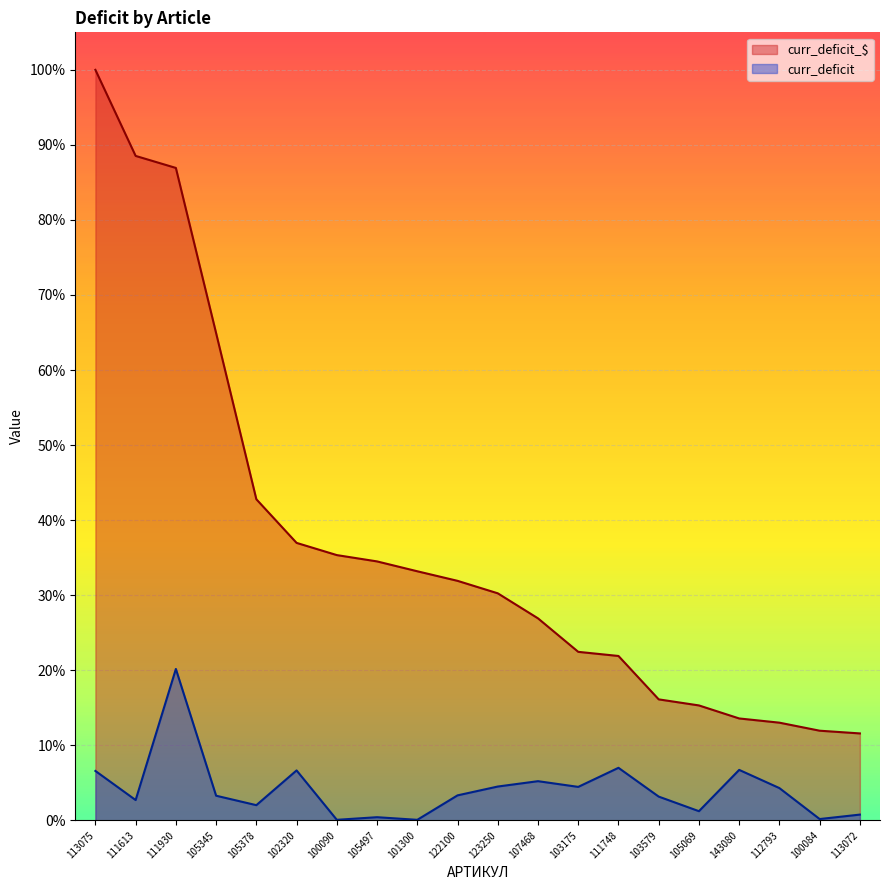

Reading left to right, list all the values displayed in this chart.

curr_deficit_$: 1.0	0.9	0.9	0.6	0.4	0.4	0.4	0.3	0.3	0.3	0.3	0.3	0.2	0.2	0.2	0.2	0.1	0.1	0.1	0.1
curr_deficit: 0.1	0.0	0.2	0.0	0.0	0.1	0.0	0.0	0.0	0.0	0.0	0.1	0.0	0.1	0.0	0.0	0.1	0.0	0.0	0.0